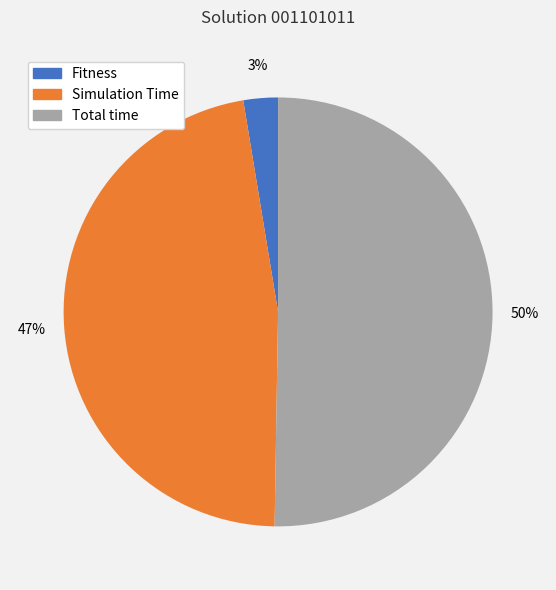

Between Total time and Simulation Time, which is larger?

Total time